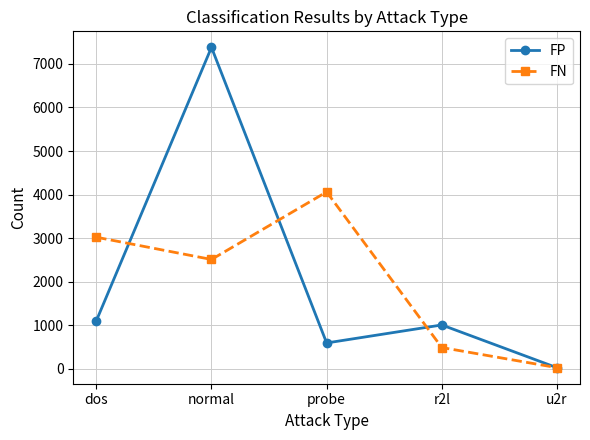

Where does the FP series first go above 1008?

dos